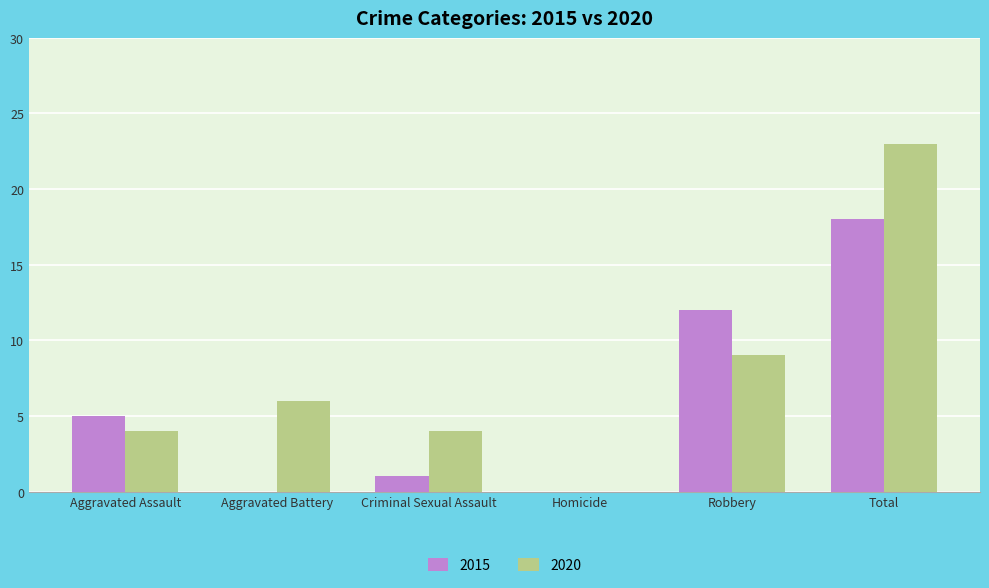

At which category does the chart reach its peak across all series?

Total